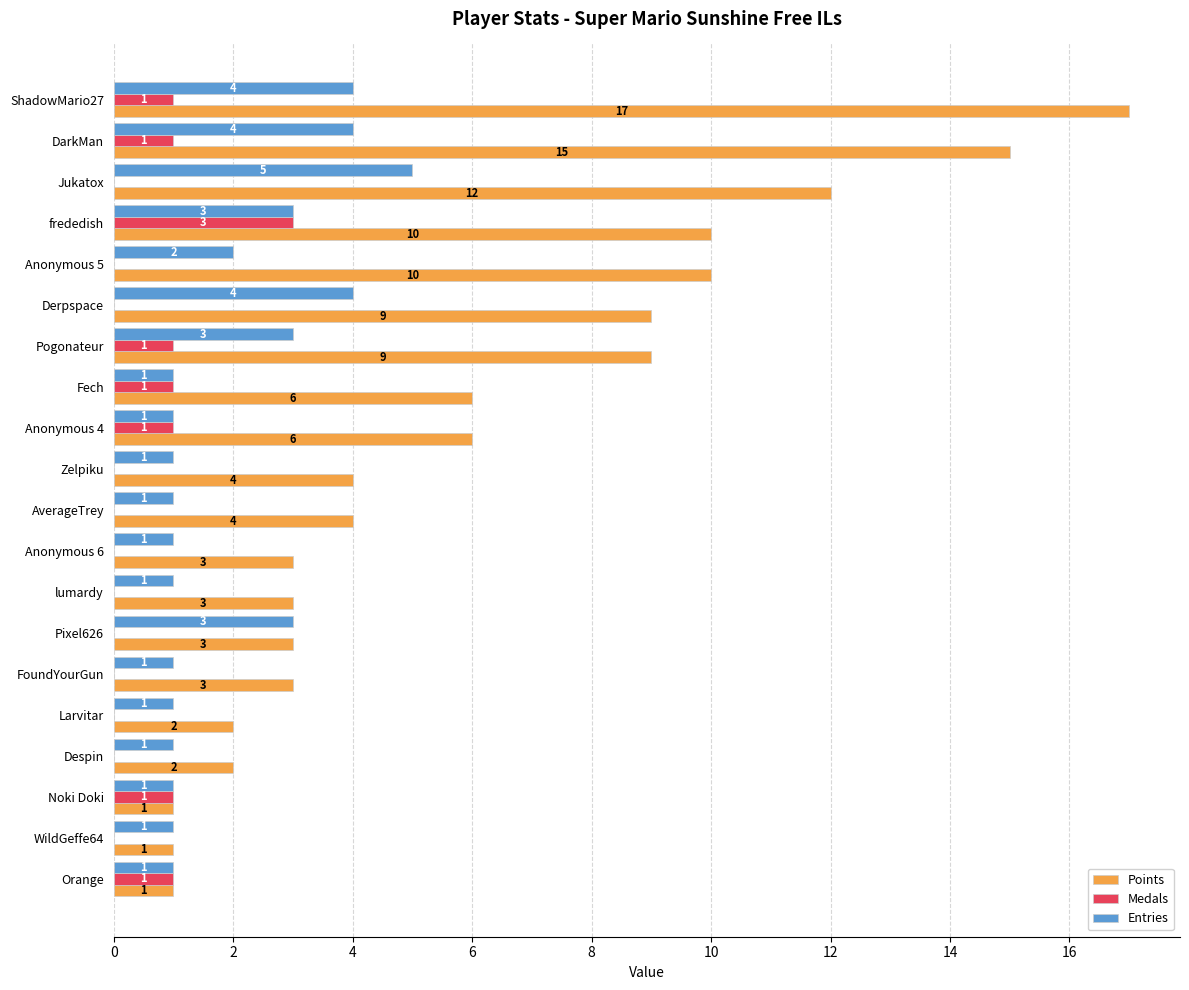

Between DarkMan and lumardy, which series saw the biggest shift?

Points